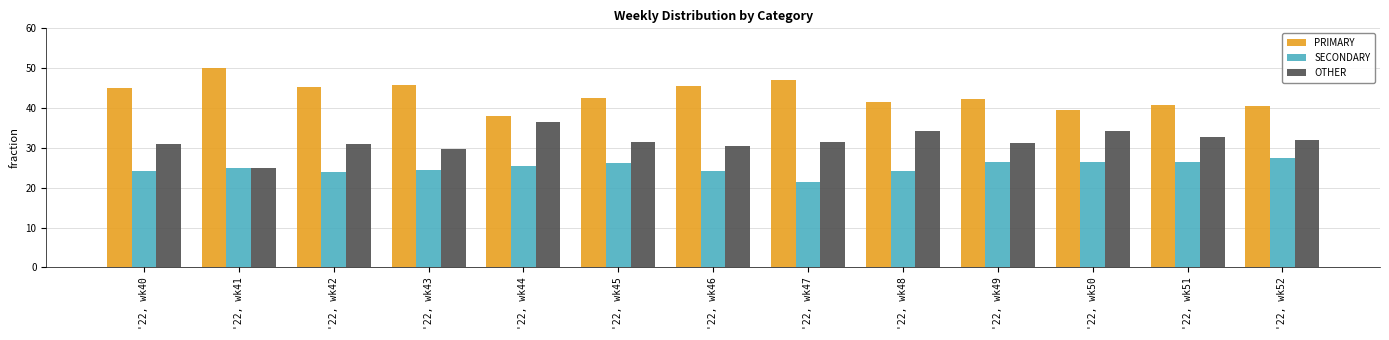

What is the value of the SECONDARY bar at the 10th from the left?

26.4